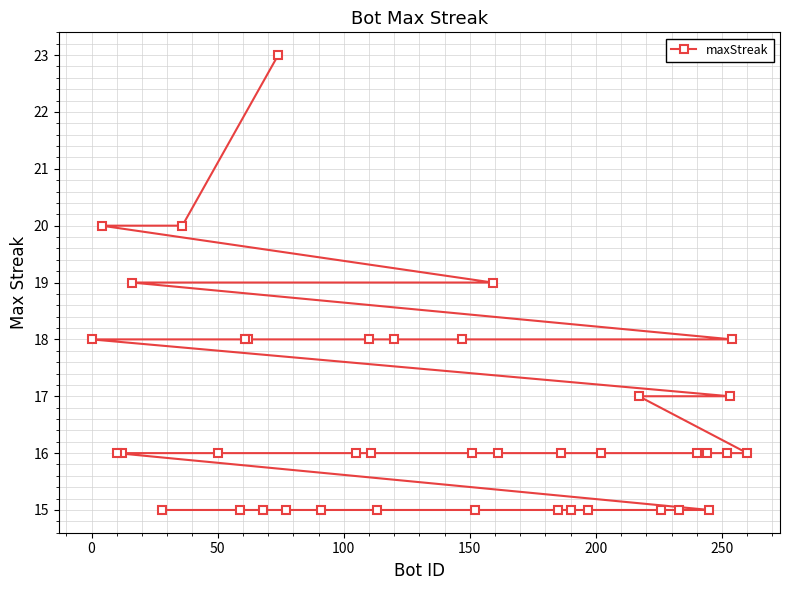

What is the smallest value displayed?

15